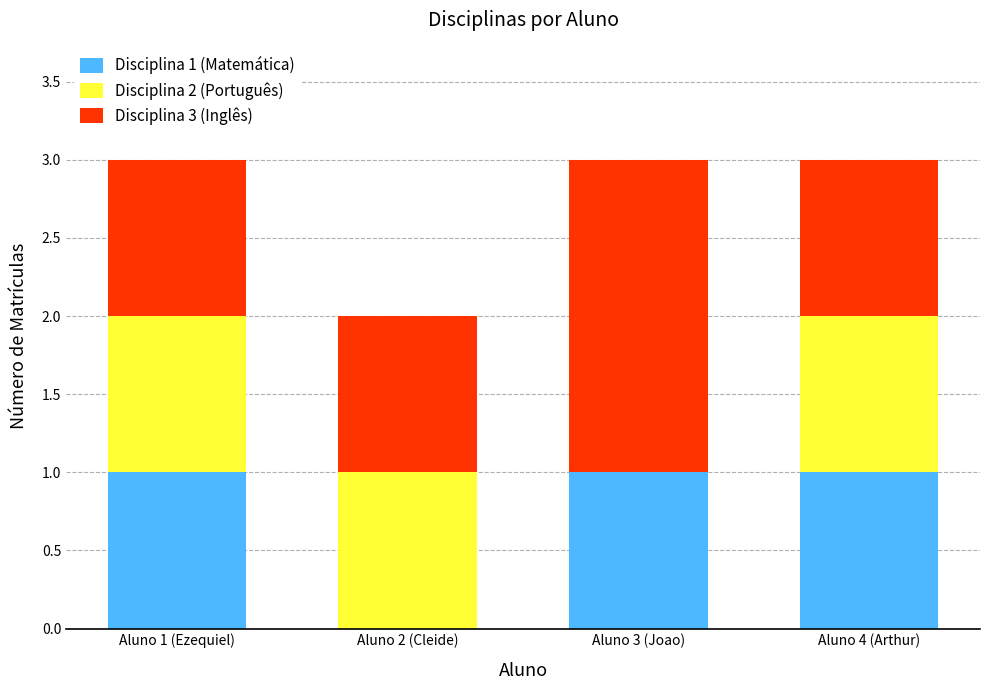

What is the total value across all series at Aluno 4 (Arthur)?

3